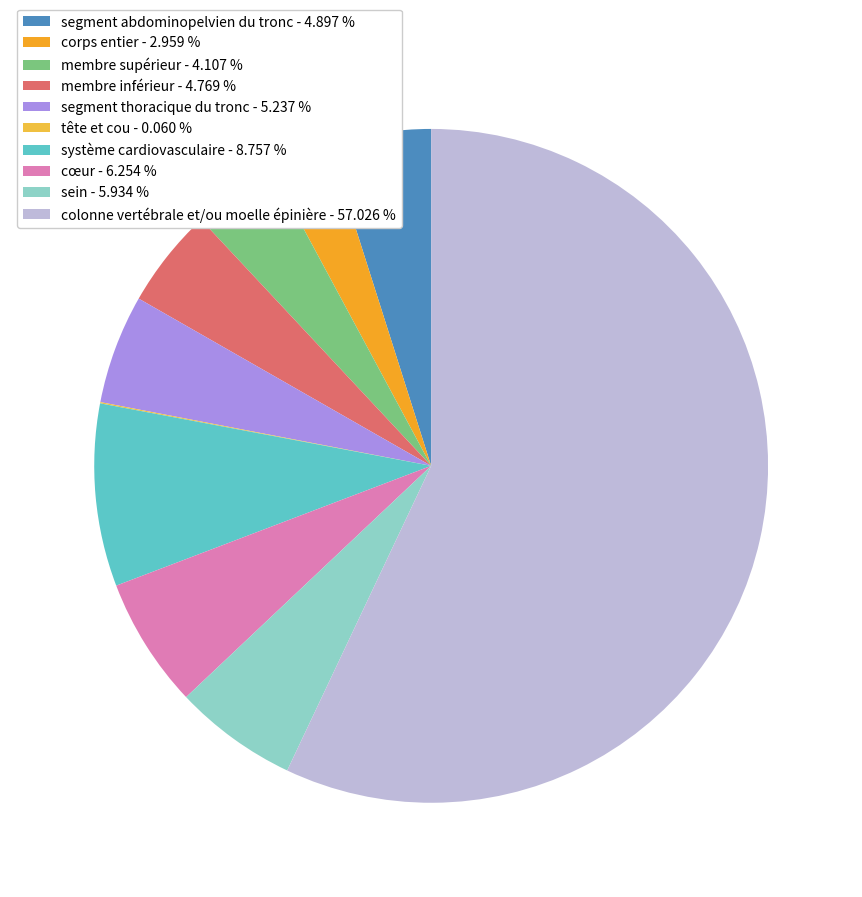

Count the number of slices in the pie.

10